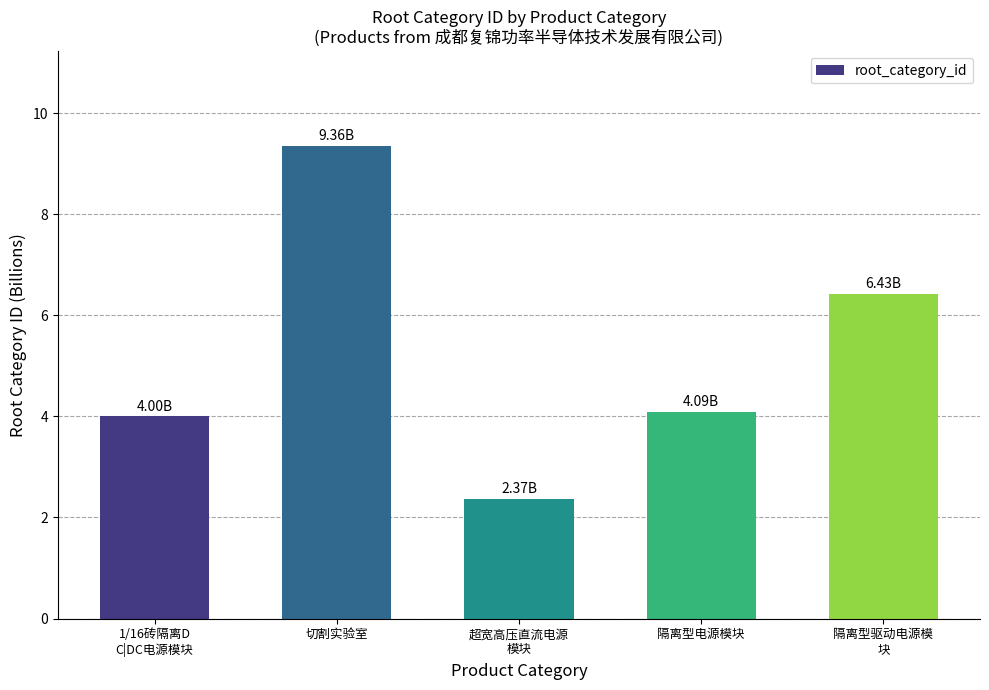

What is the label of the 2nd bar from the right?

隔离型电源模块